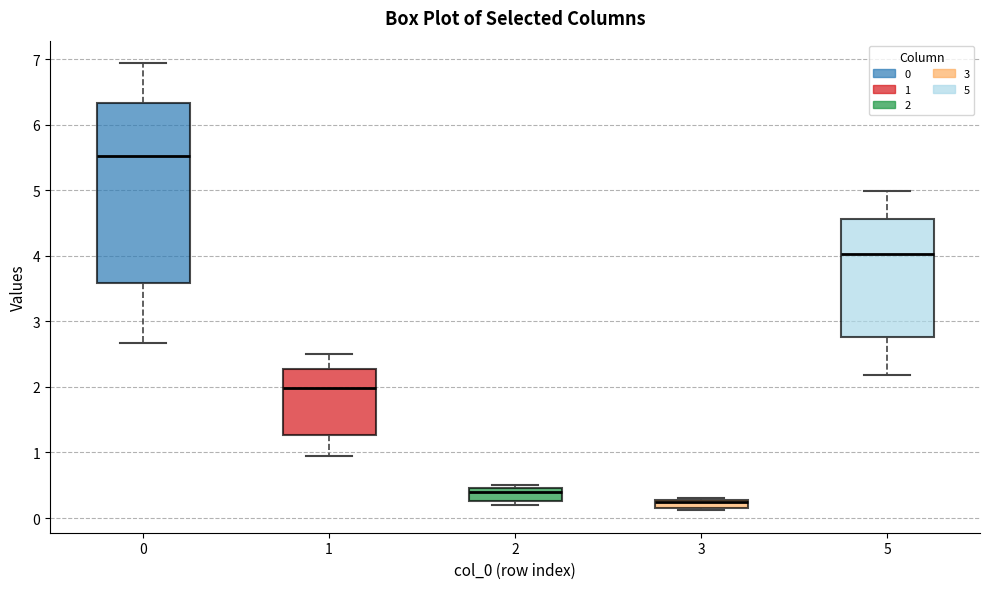

Which box has the highest median line?

0